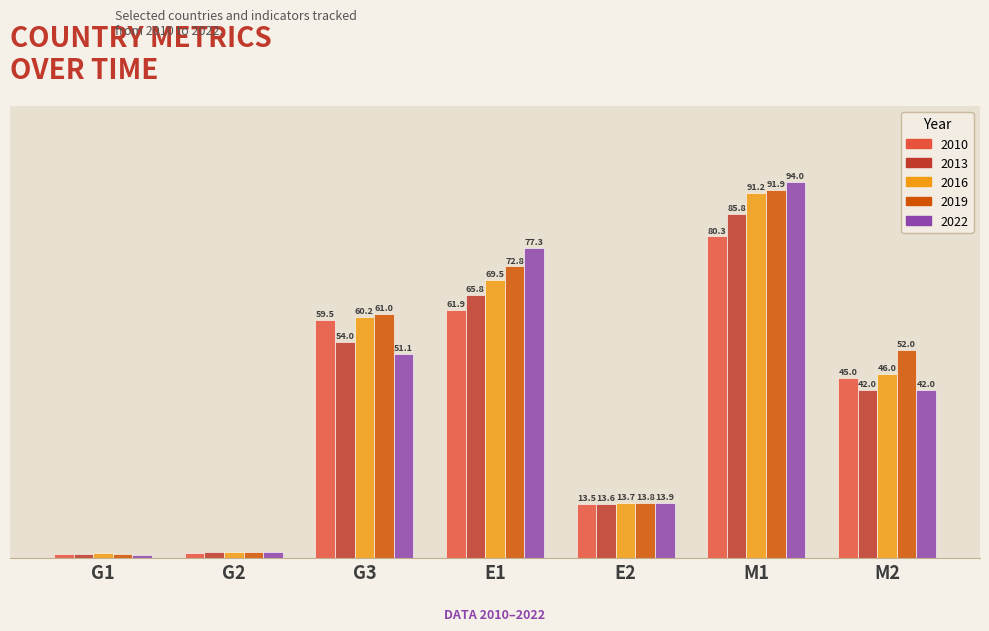

The value of 2013 at E1 is 70.0. True or false?

True